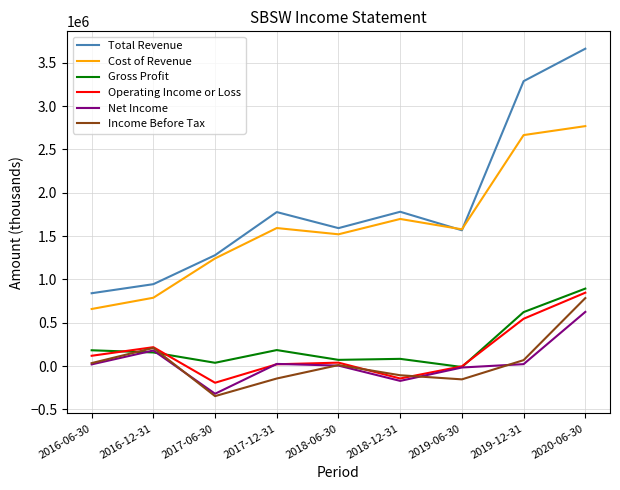

At which label does Total Revenue reach its peak?

2020-06-30